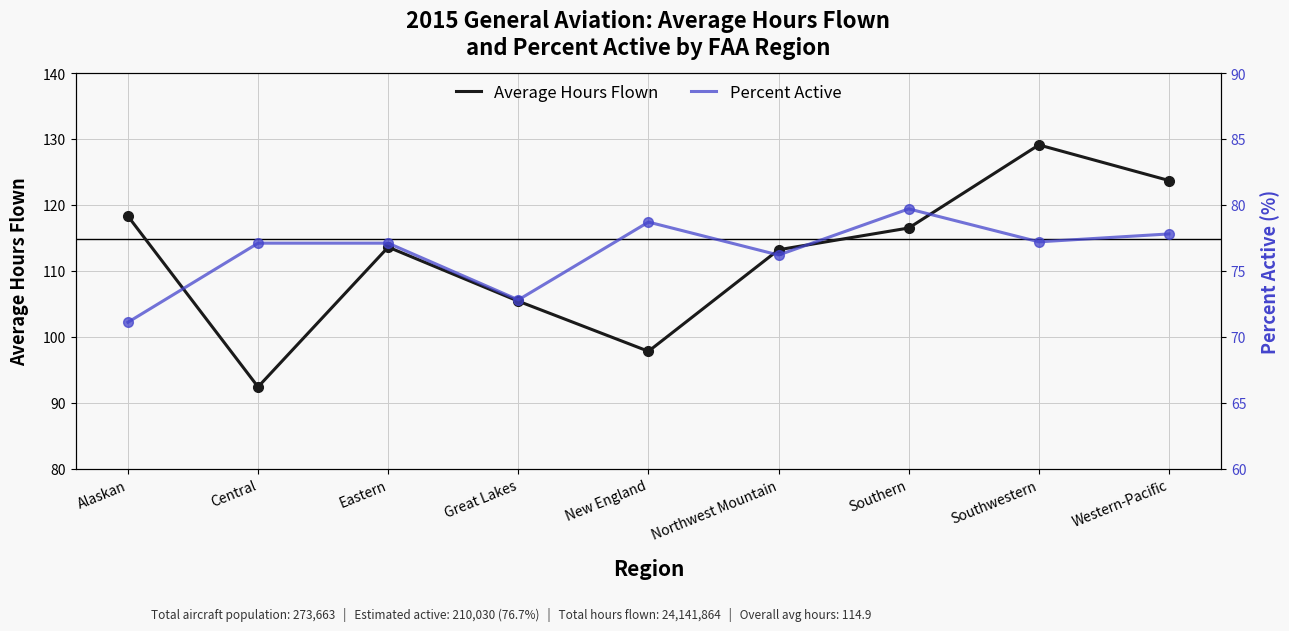

Reading left to right, what are all the values shown in this chart?

Average Hours Flown: Alaskan=118.3	Central=92.4	Eastern=113.6	Great Lakes=105.4	New England=97.8	Northwest Mountain=113.2	Southern=116.5	Southwestern=129.1	Western-Pacific=123.7
Percent Active: Alaskan=71.1	Central=77.1	Eastern=77.1	Great Lakes=72.8	New England=78.7	Northwest Mountain=76.2	Southern=79.7	Southwestern=77.2	Western-Pacific=77.8